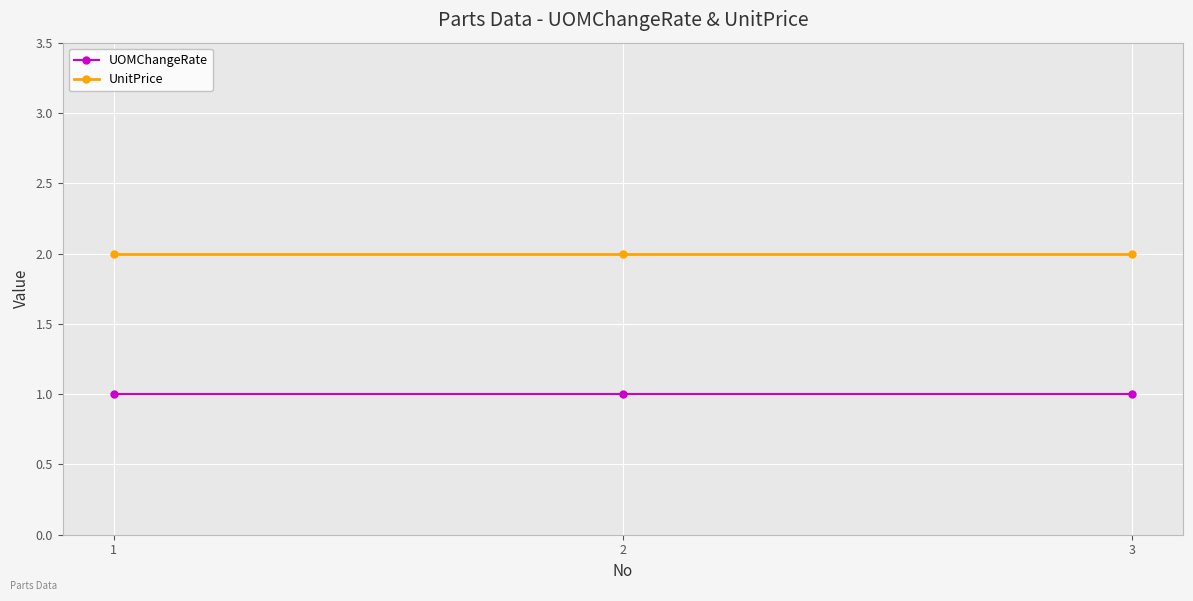

The value of UOMChangeRate at 3 is 1. True or false?

True